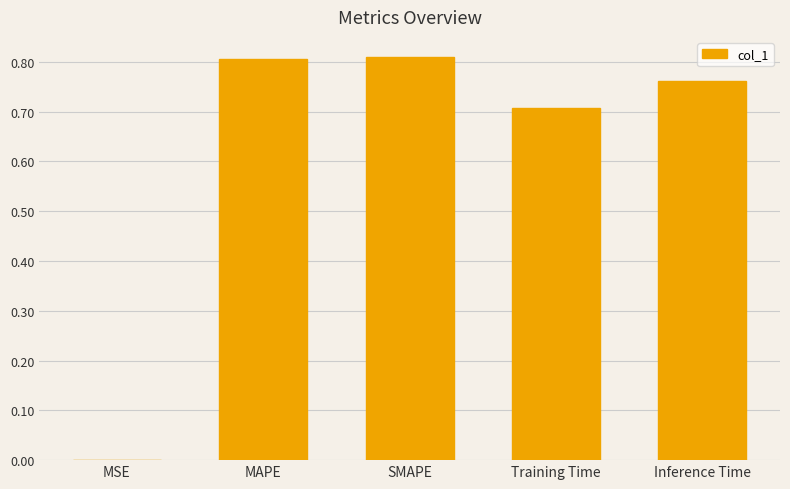

Does the chart contain stacked bars?

No